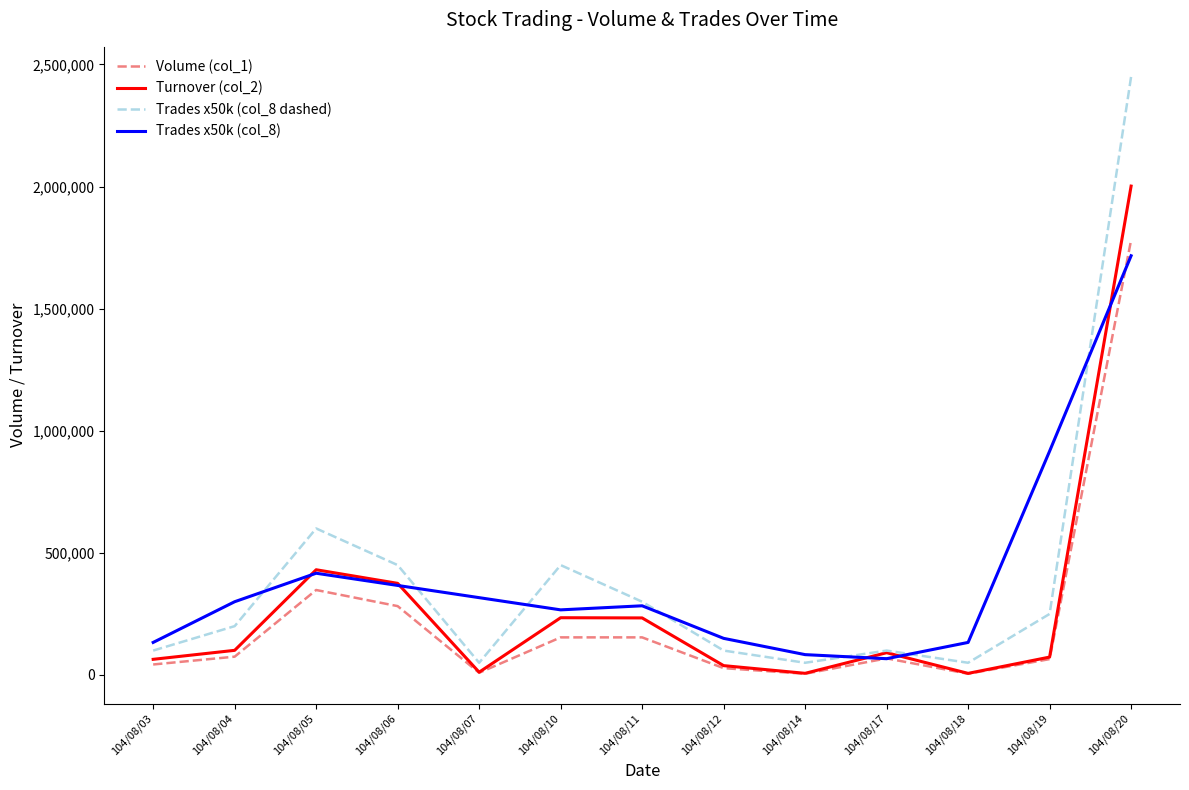

True or false: Volume (col_1) and Trades x50k (col_8) cross at least once.

True